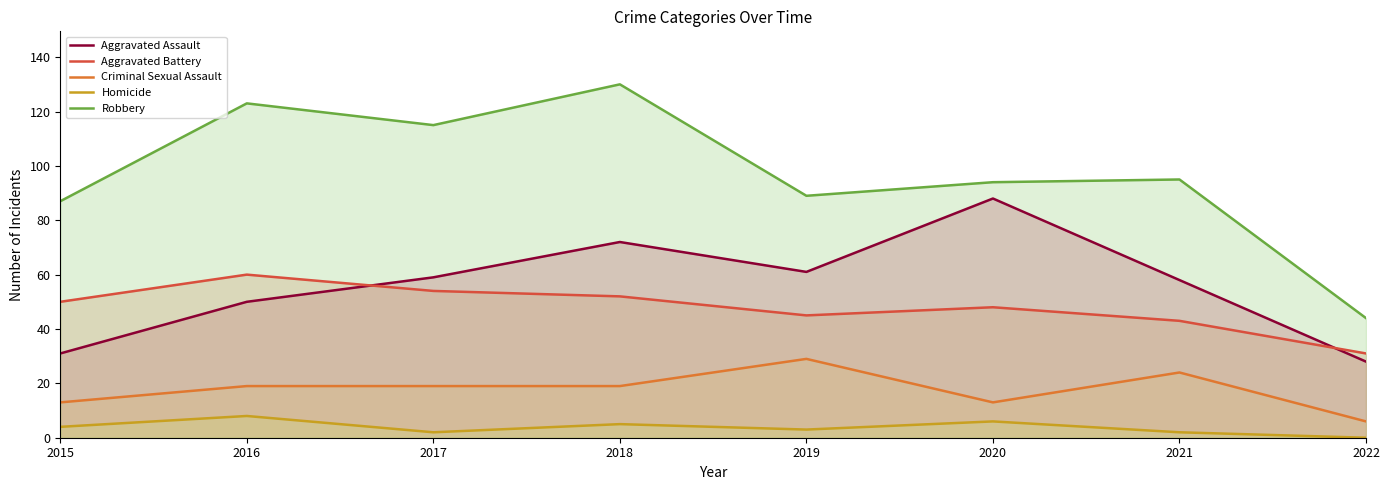

What are all the series names shown in the legend?

Aggravated Assault, Aggravated Battery, Criminal Sexual Assault, Homicide, Robbery